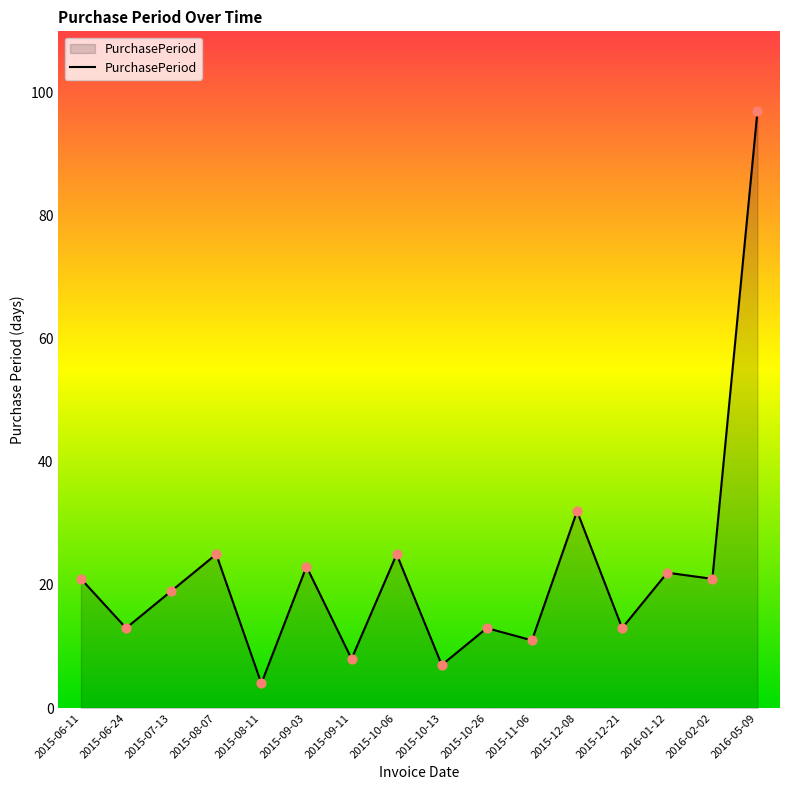

What is the ratio of the value at 2016-01-12 to the value at 2015-11-06?

2.0